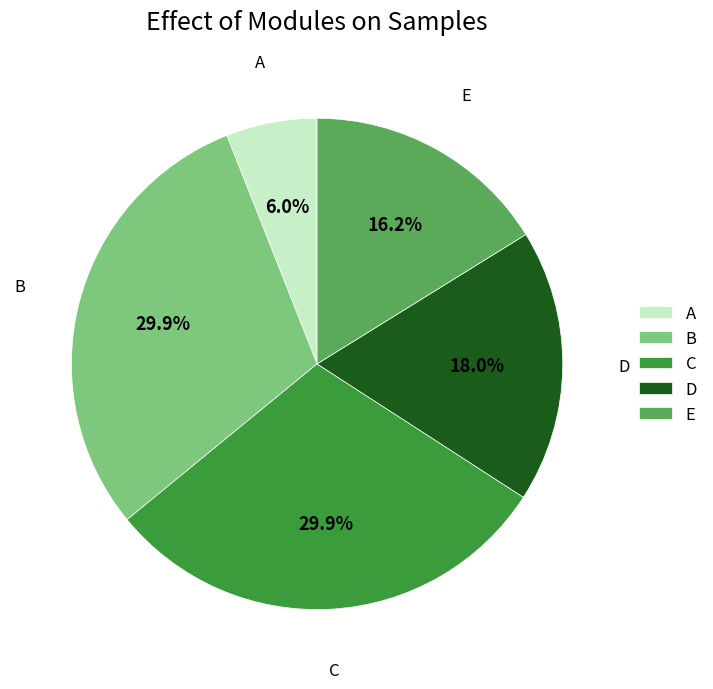

What is the smallest slice in the pie chart?

A